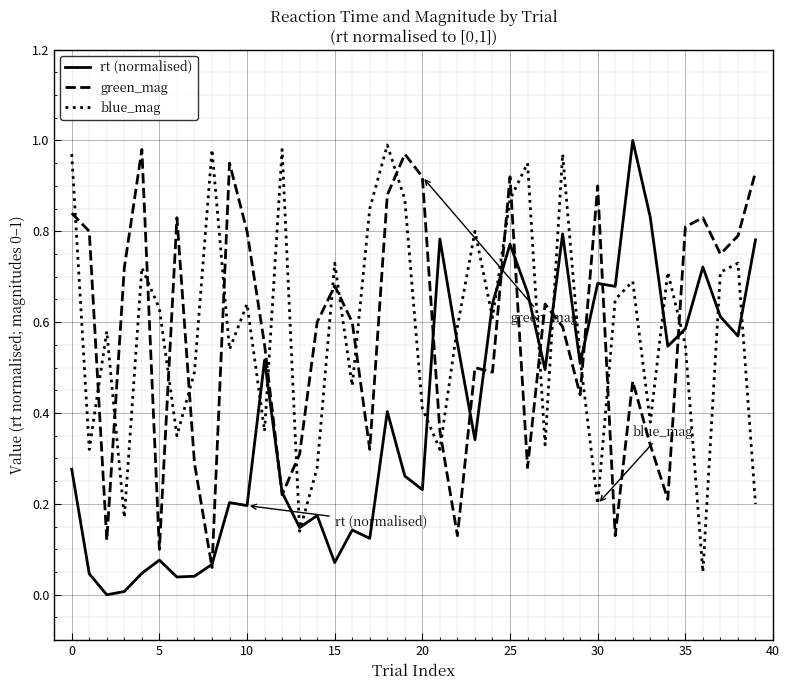

What are all the series names shown in the legend?

rt (normalised), green_mag, blue_mag